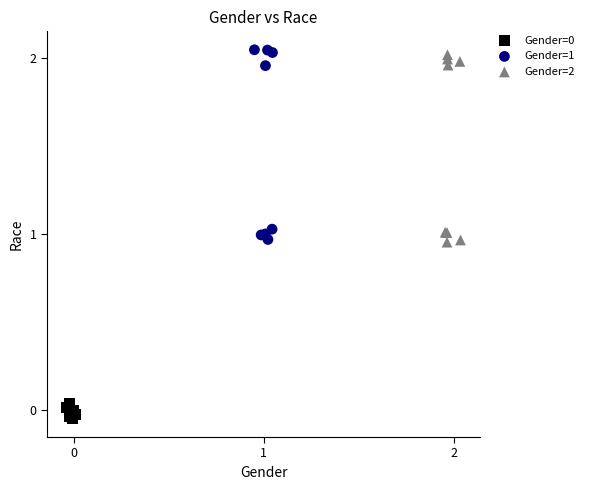

Which series reaches the maximum Y coordinate?

Gender=1